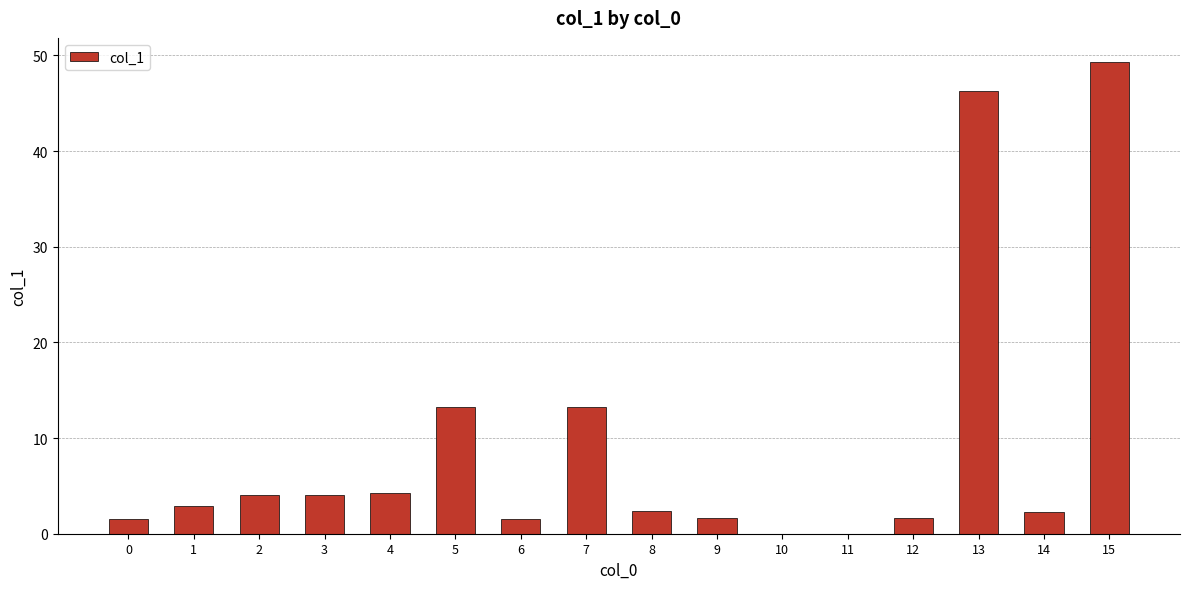

True or false: the data shows 2.2 at 14.

True